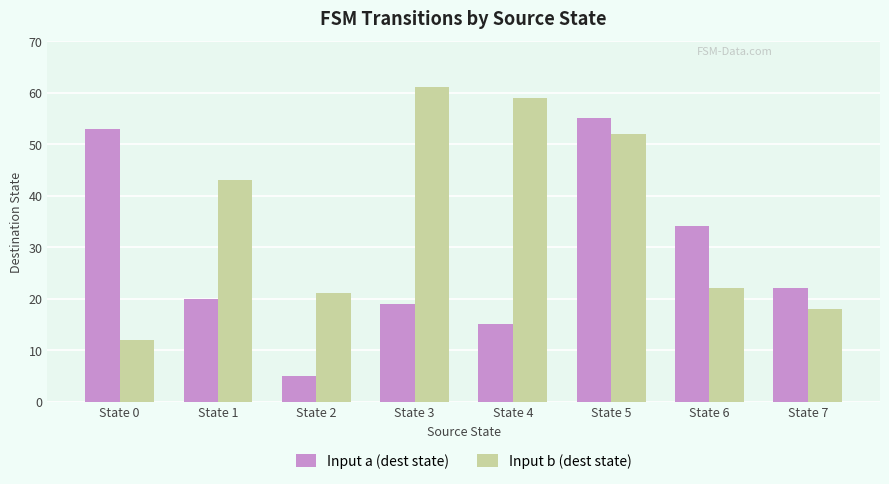

Reading left to right, extract all data points from this chart.

Input a (dest state): 53	20	5	19	15	55	34	22
Input b (dest state): 12	43	21	61	59	52	22	18